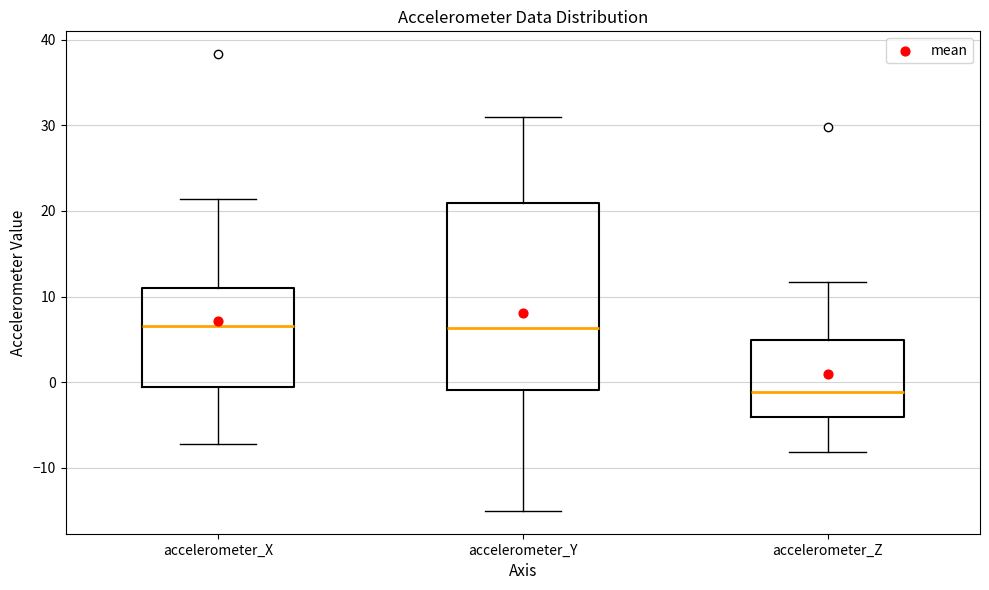

Comparing the boxes themselves (not the whiskers), which one is the tallest?

accelerometer_Y